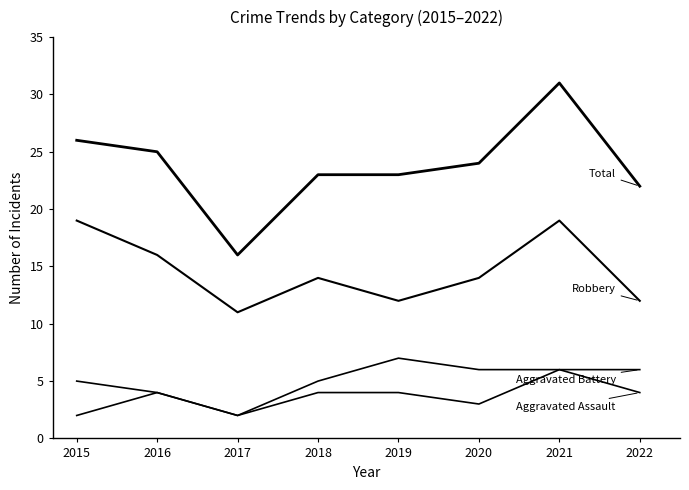

How many lines are shown in the chart?

4